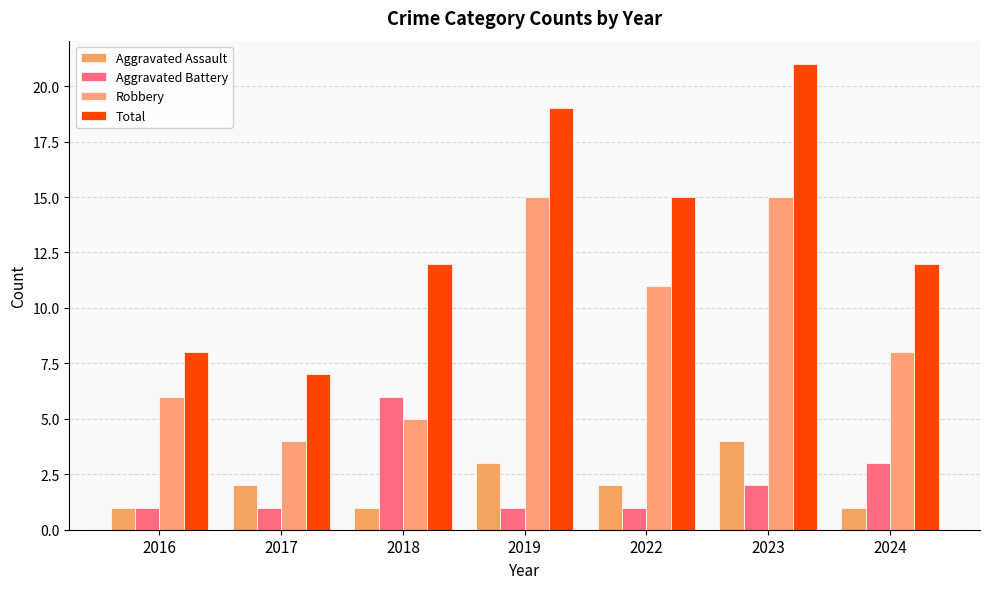

True or false: Aggravated Assault has a value of 1 at 2016.

True